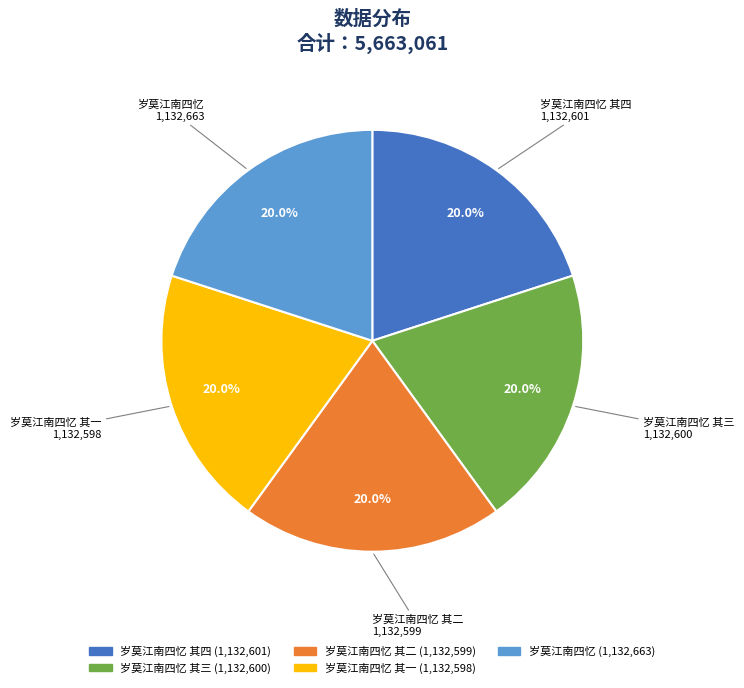

How many slices are in this pie chart?

5